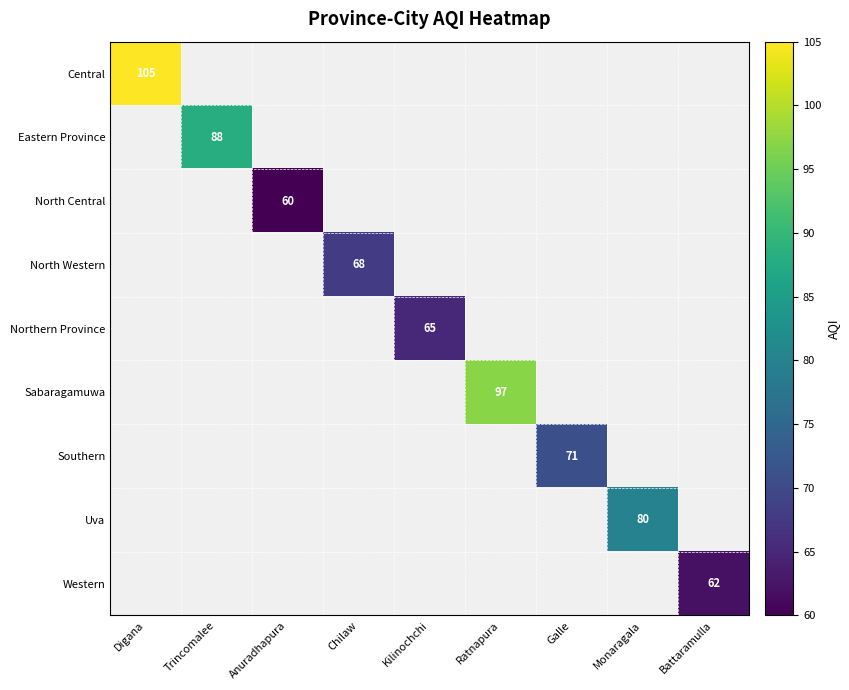

List the labels in order of Uva value, smallest first.

Digana, Trincomalee, Anuradhapura, Chilaw, Kilinochchi, Ratnapura, Galle, Monaragala, Battaramulla